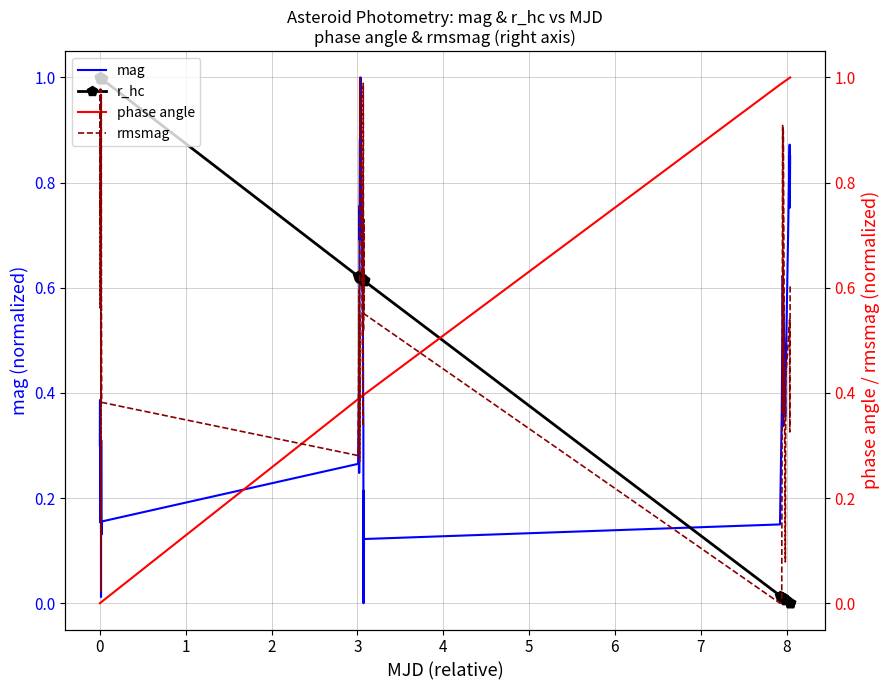

What is the value of the mag point at the 4th from the left?

0.2